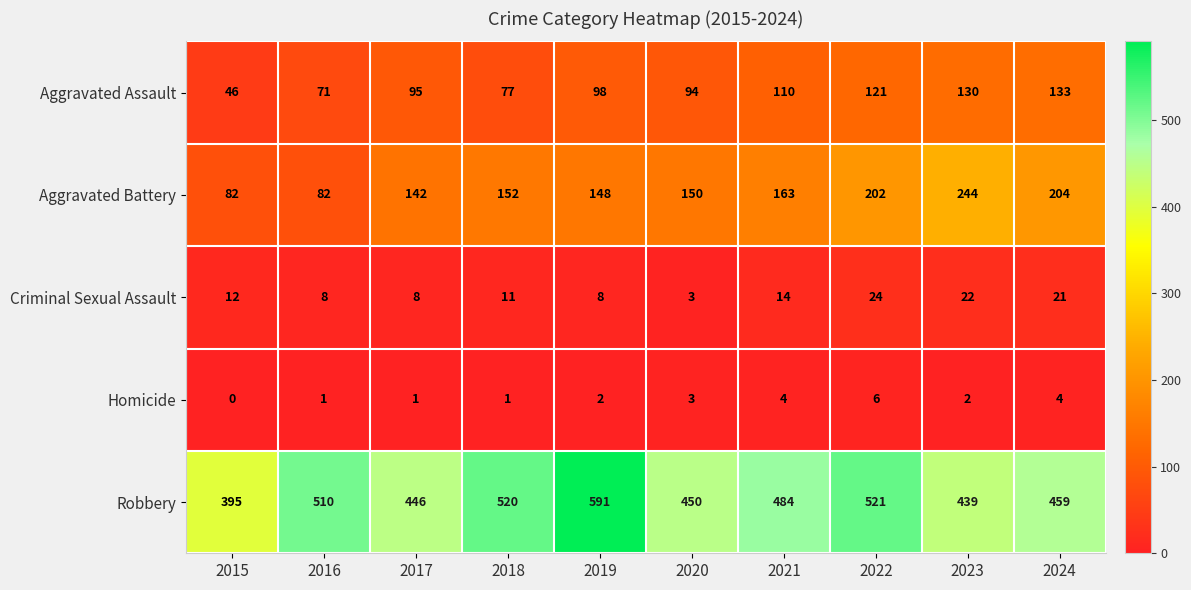

Is it true that Homicide equals 2 at 2023?

True